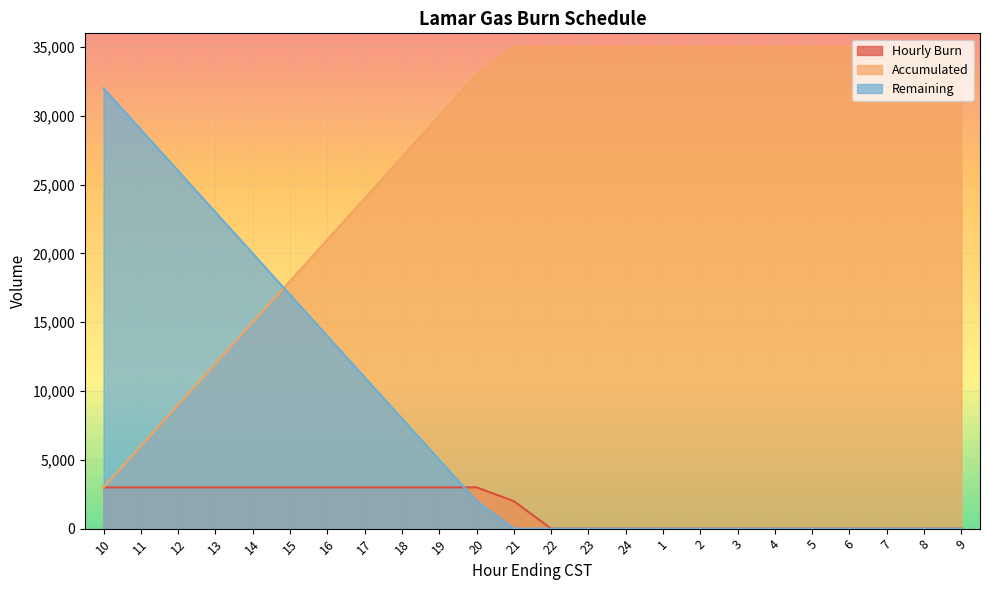

After their last crossing, which series has the higher values: Remaining or Accumulated?

Accumulated